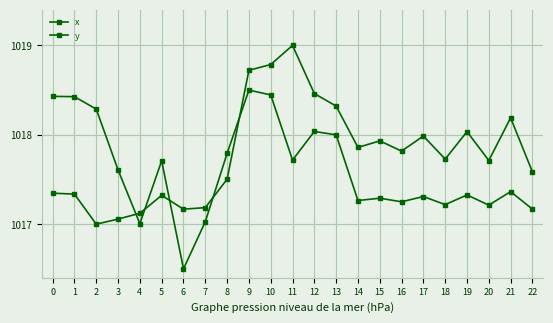

How many lines are shown in the chart?

2